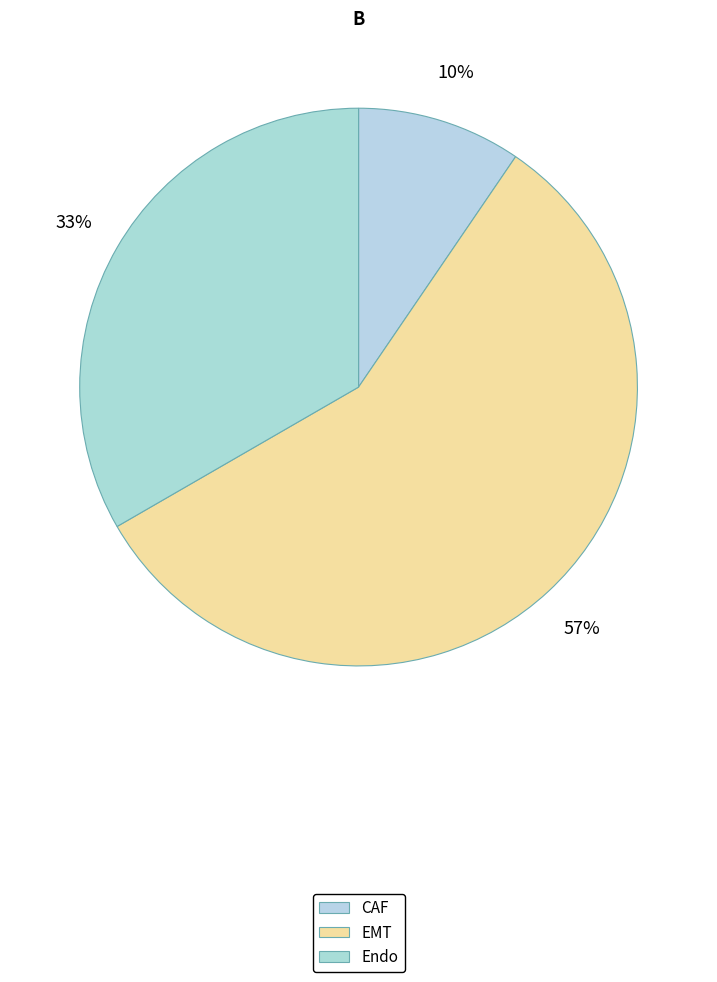

Is there any slice that represents more than half of the pie?

Yes